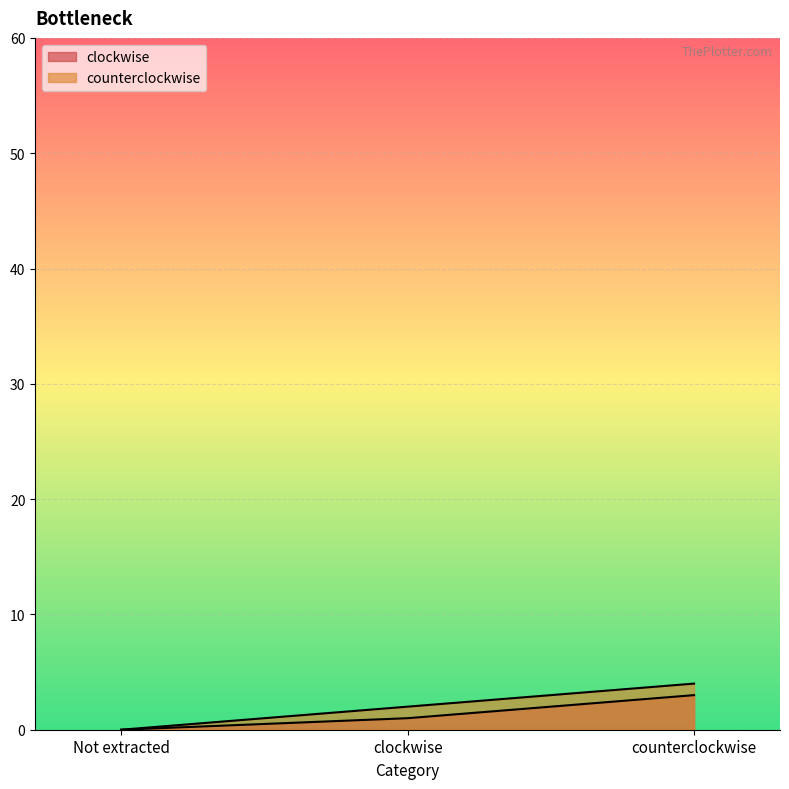

Rank the categories by counterclockwise value from lowest to highest.

Not extracted, clockwise, counterclockwise